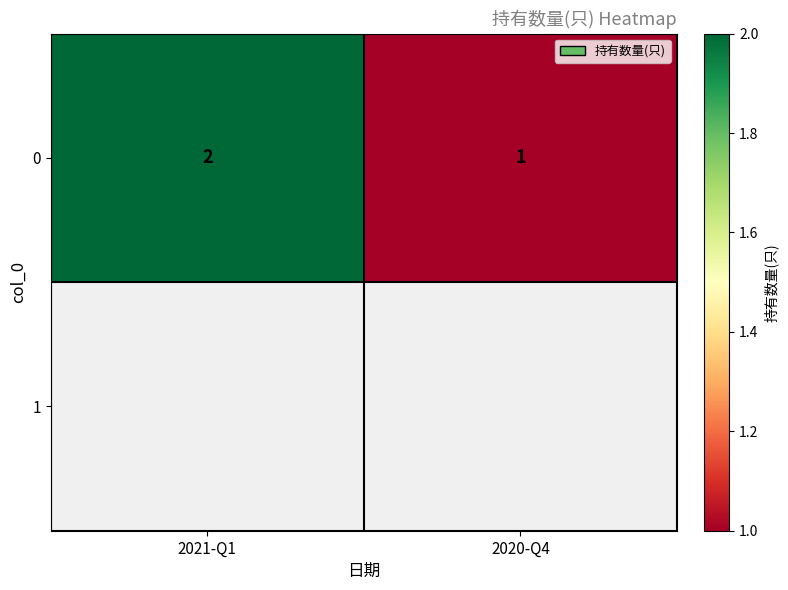

List the labels in order of value, smallest first.

2020-Q4, 2021-Q1